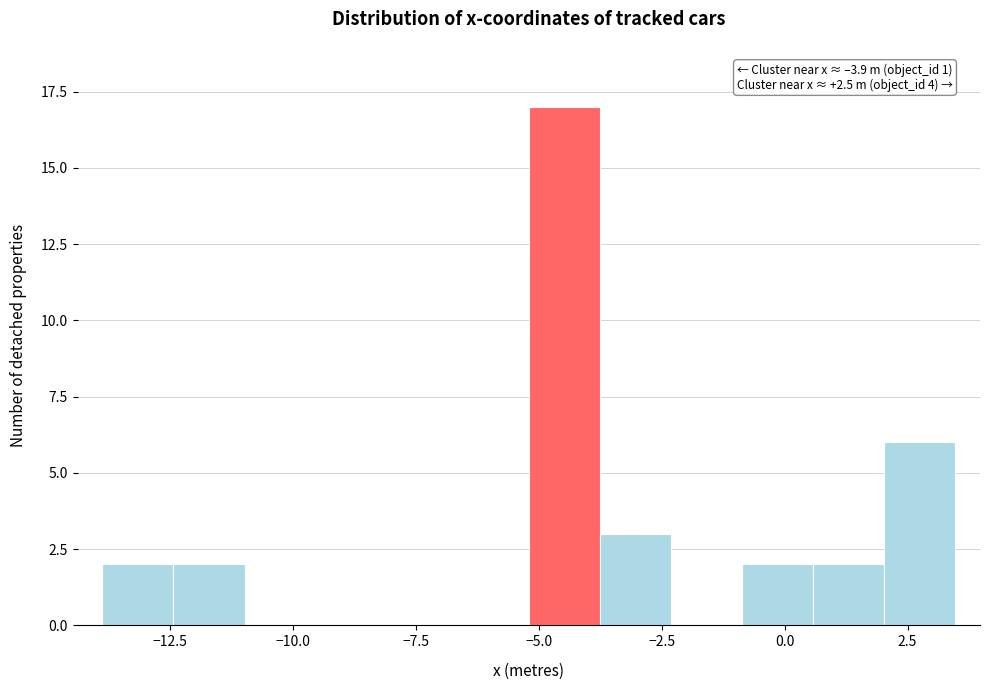

Read against the x-axis, roughly where is the centre of the tallest bar?

-4.5